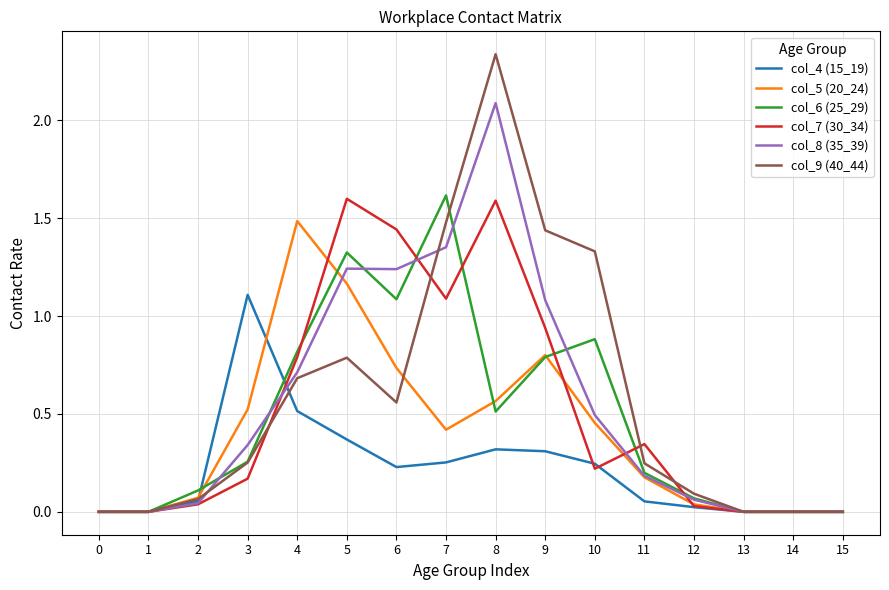

True or false: col_8 (35_39) has more than 0 interior local peaks.

True